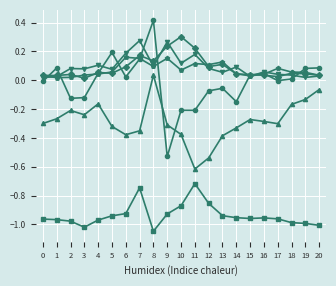

What is the spread (max minus min) of values at 4?

1.1